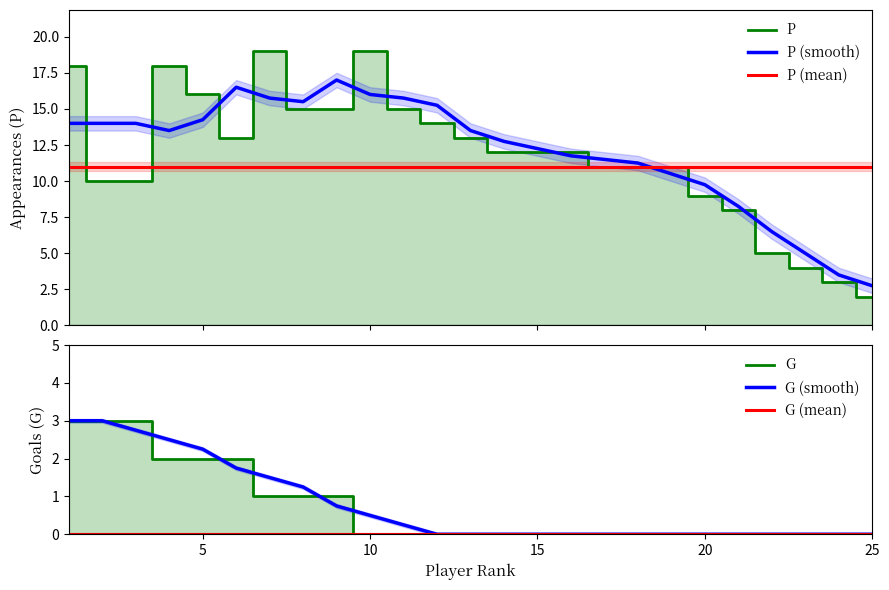

True or false: G and P cross at least once.

False